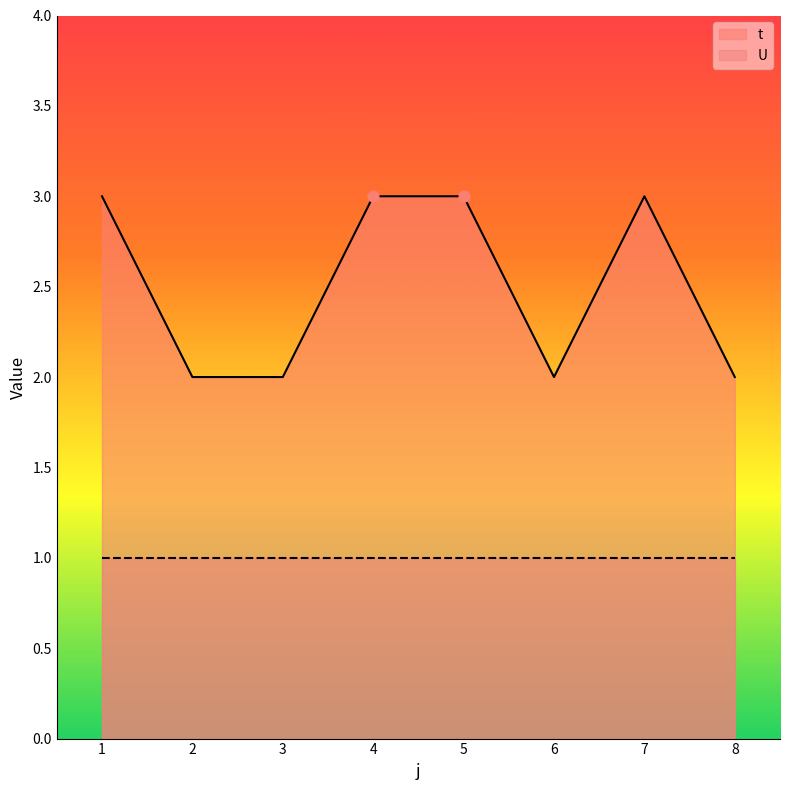

What is the change in value from 3 to 5?

+1